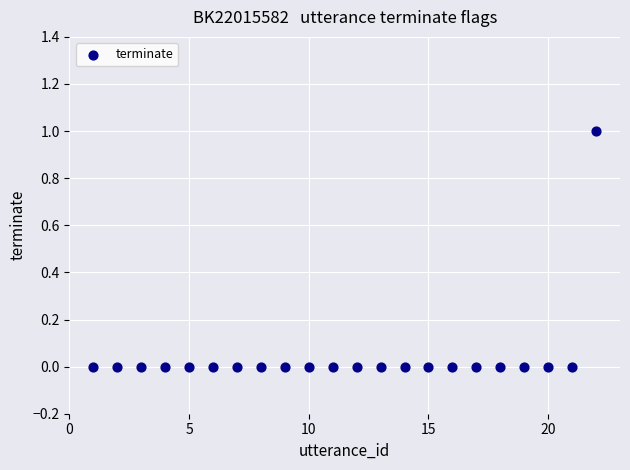

What is the range of X values (max minus min)?

21